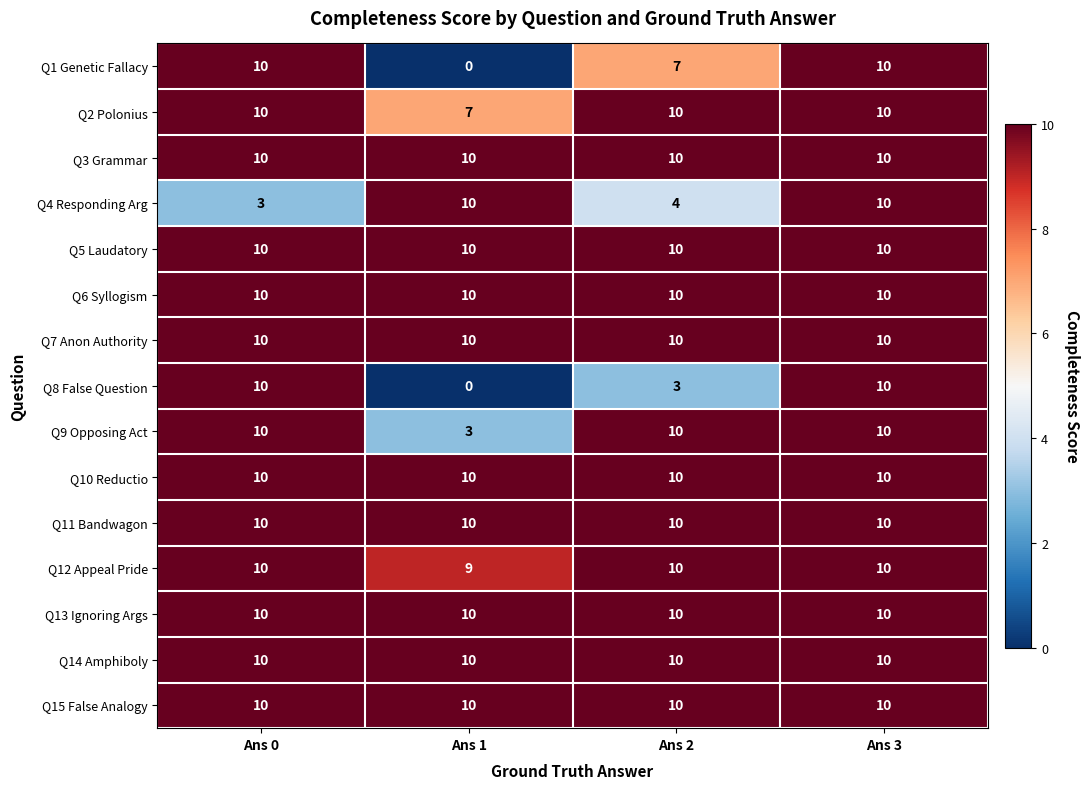

True or false: Q4 Responding Arg has a value of 10 at Ans 1.

True